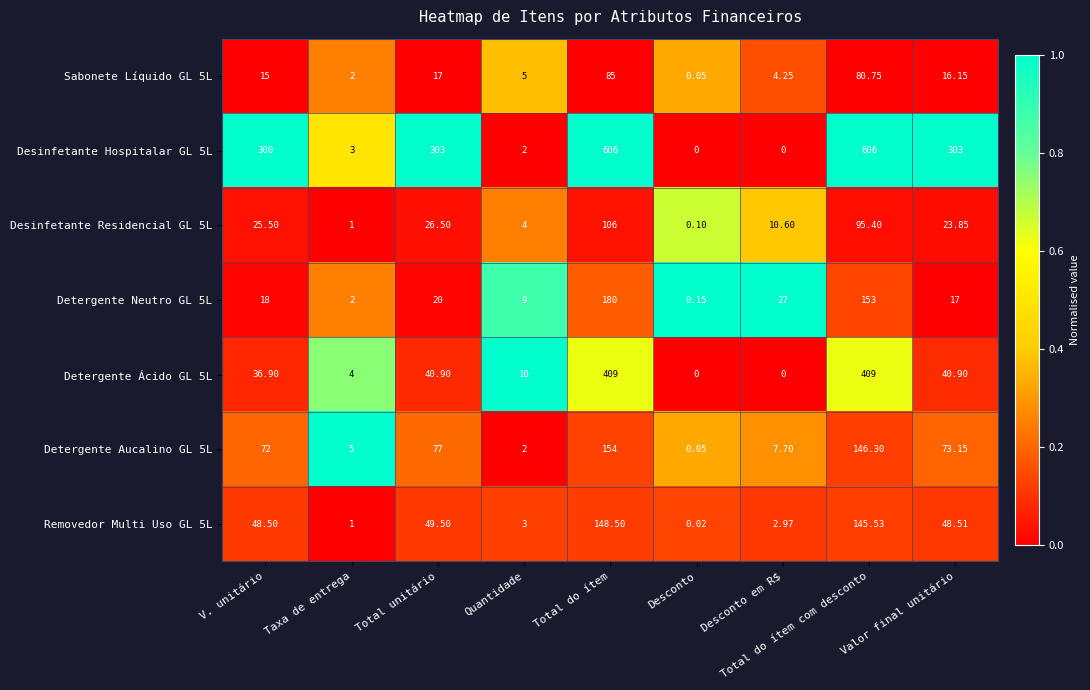

At which label is Detergente Aucalino GL 5L closest to 77?

Total unitário